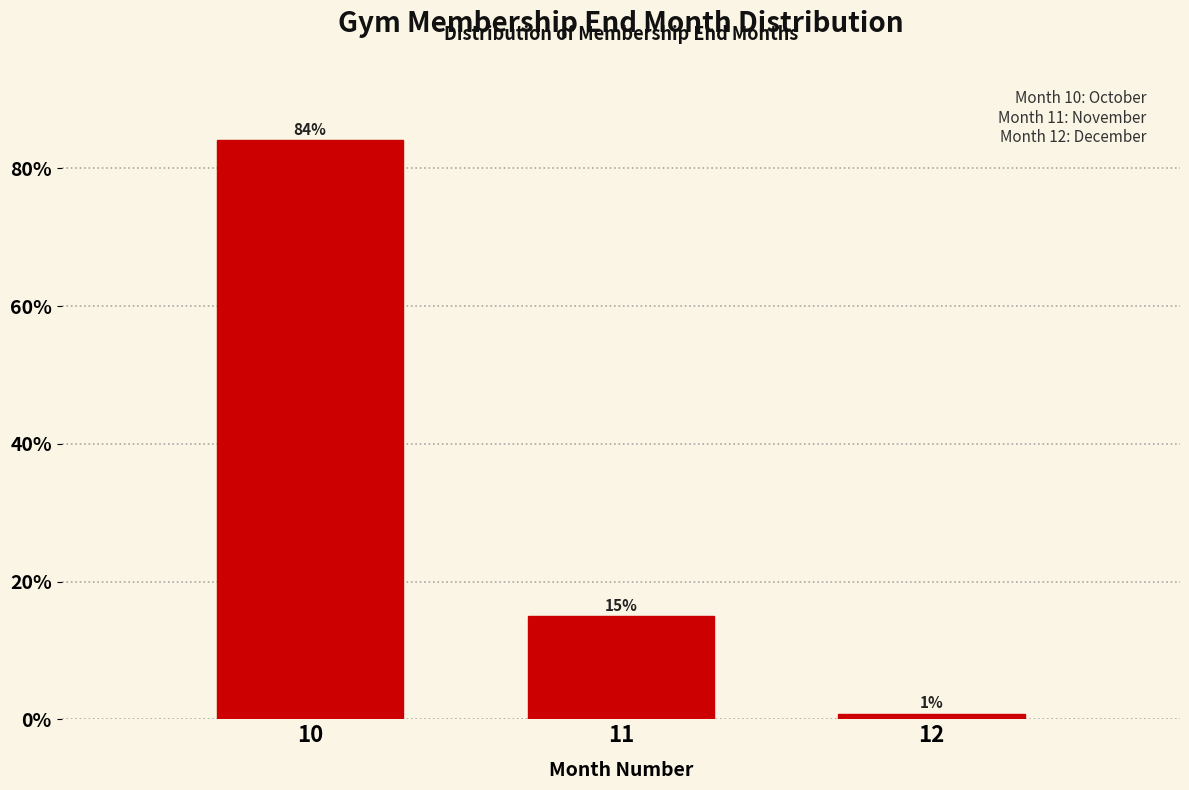

Which has a higher value, 12 or 10?

10